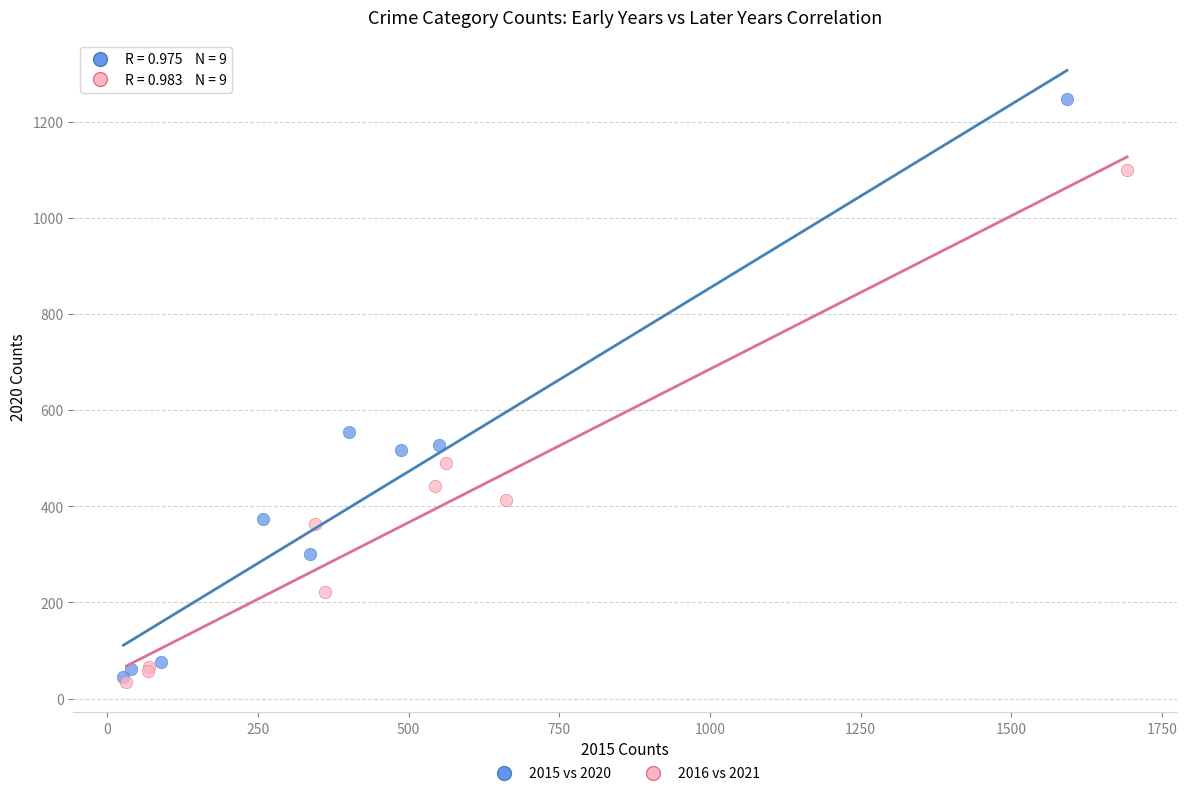

Which series reaches the maximum Y coordinate?

2015 vs 2020